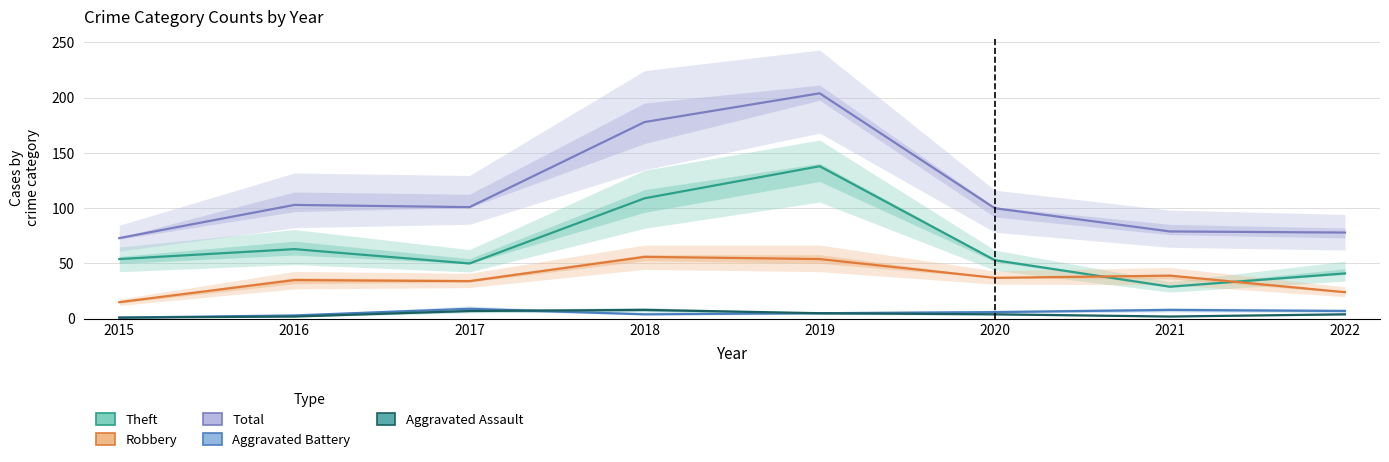

How many distinct data groups are displayed?

5